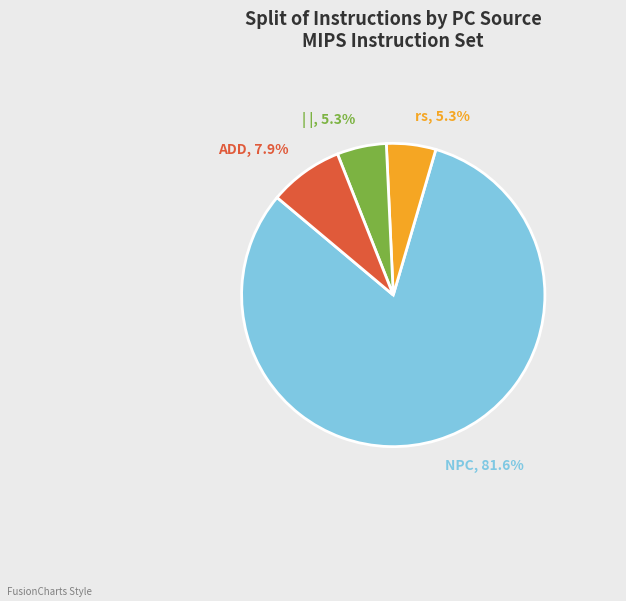

Which slice is the largest?

NPC, 81.6%